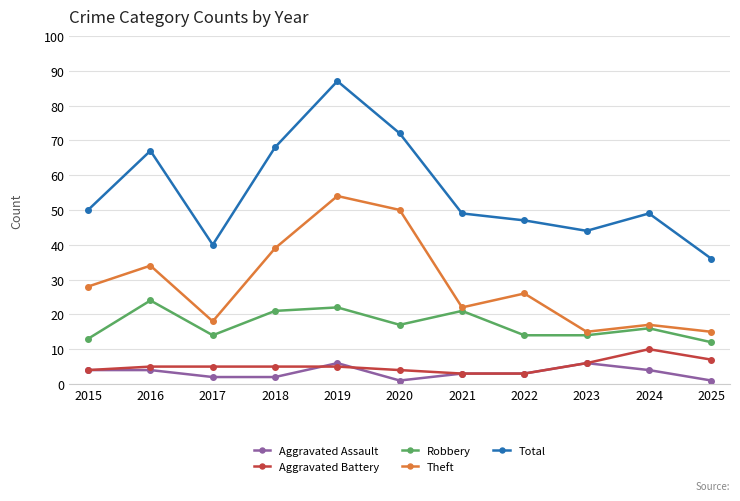

In Theft, how many points are higher than both neighbors (excluding endpoints)?

4